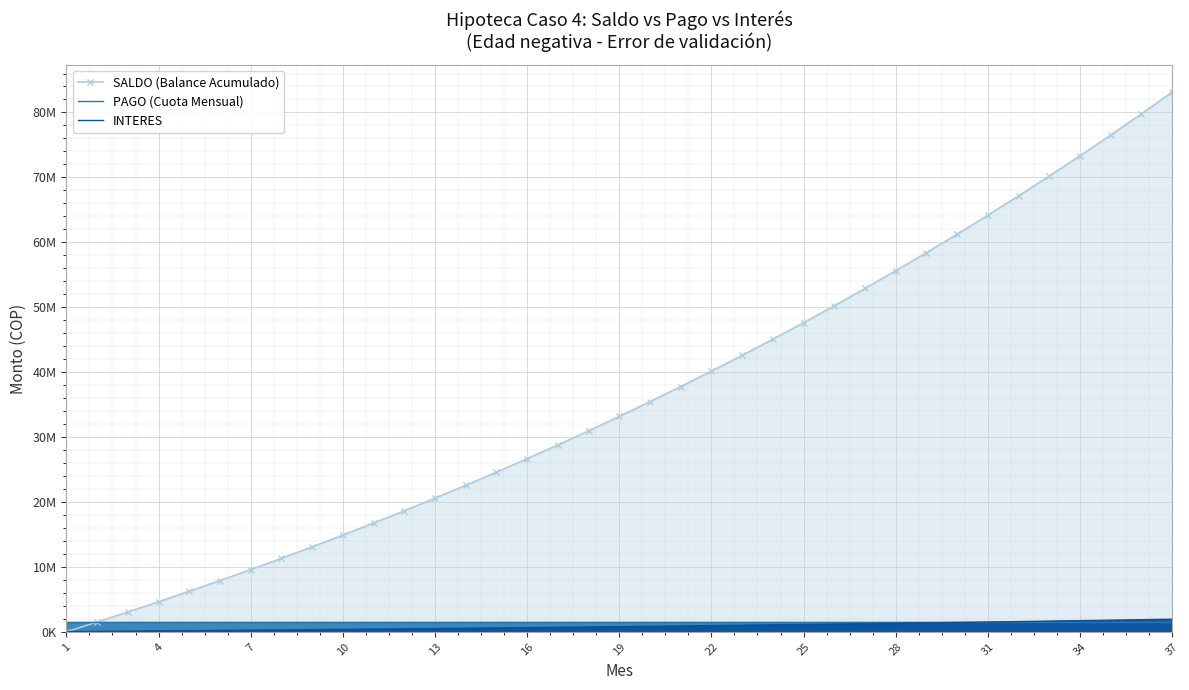

Which series has the largest total across all categories?

SALDO (Balance Acumulado)